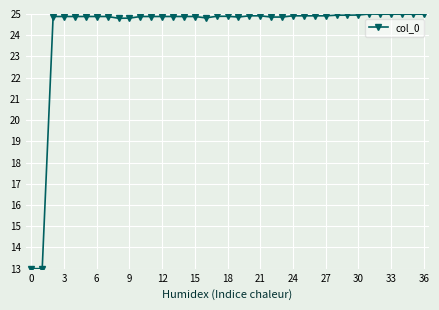

True or false: the data has more than 0 interior local peaks.

True